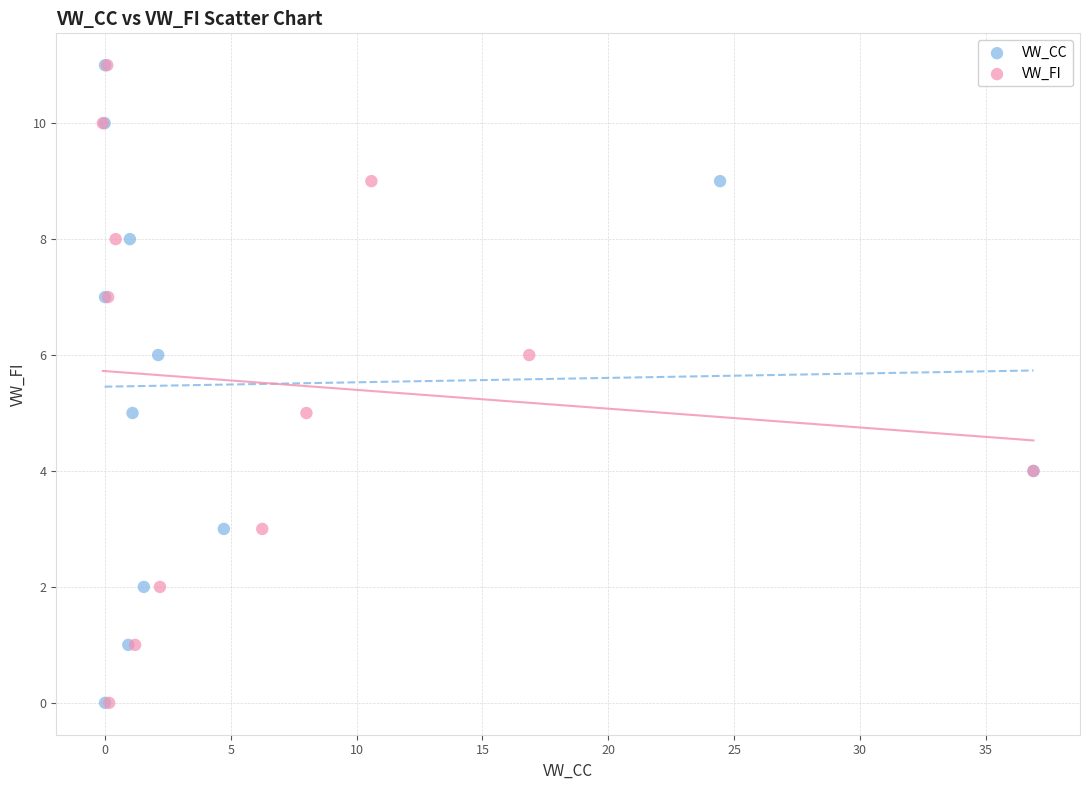

What are all the series names shown in the legend?

VW_CC, VW_FI